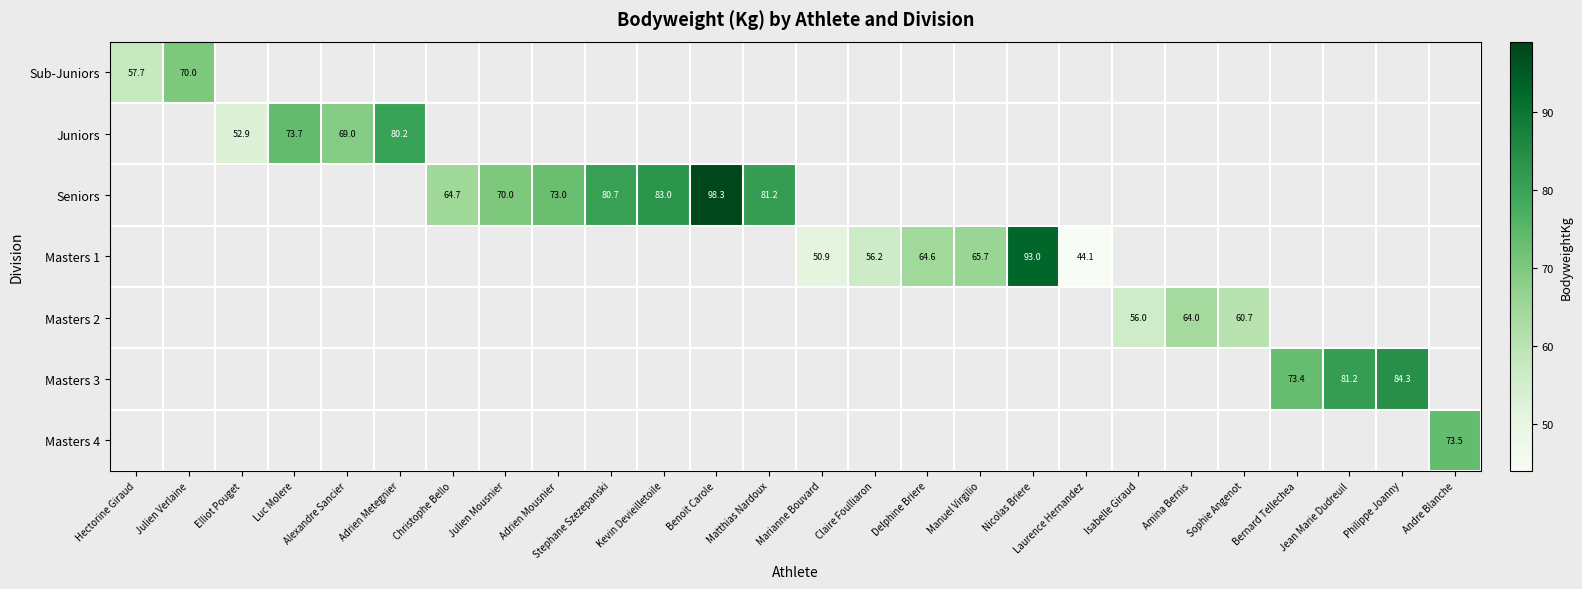

Which label corresponds to the smallest value in the chart?

Laurence Hernandez